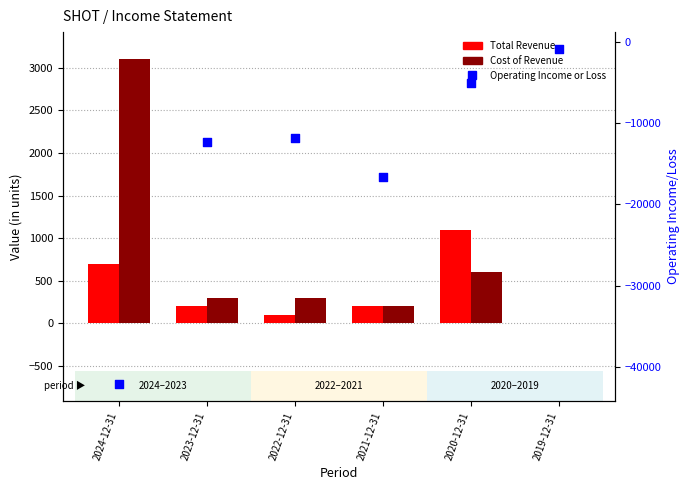

What is the total value across all series at 2021-12-31?

-16300